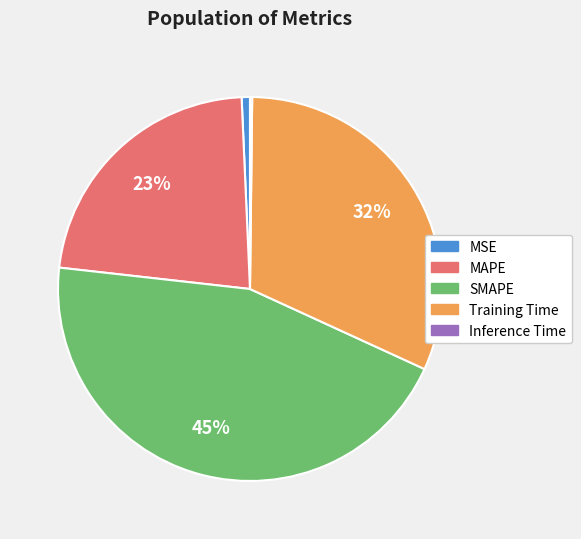

Is it true that MSE is 15% of the pie?

False